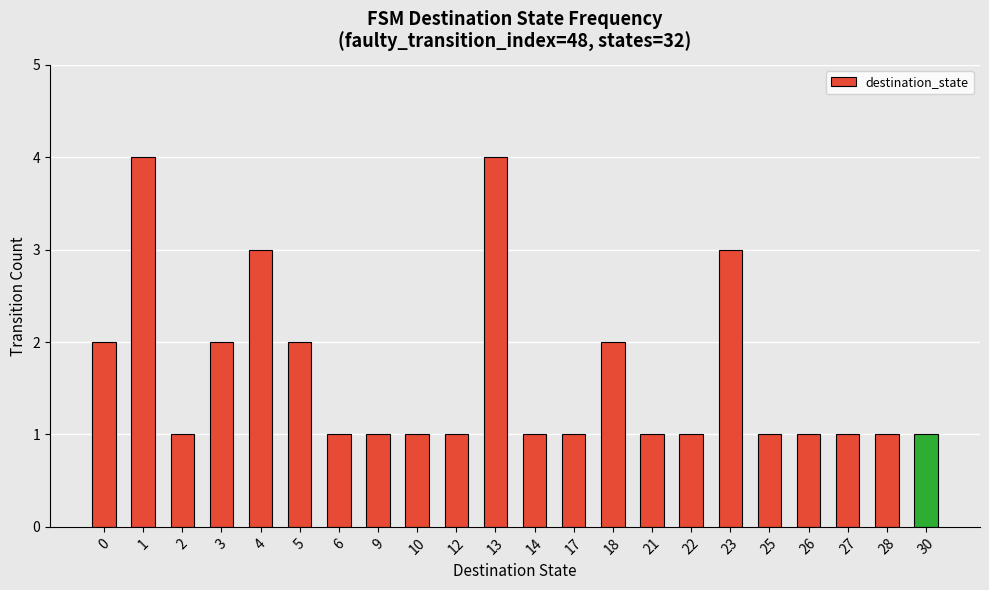

Is it true that the value at 28 is 1?

True